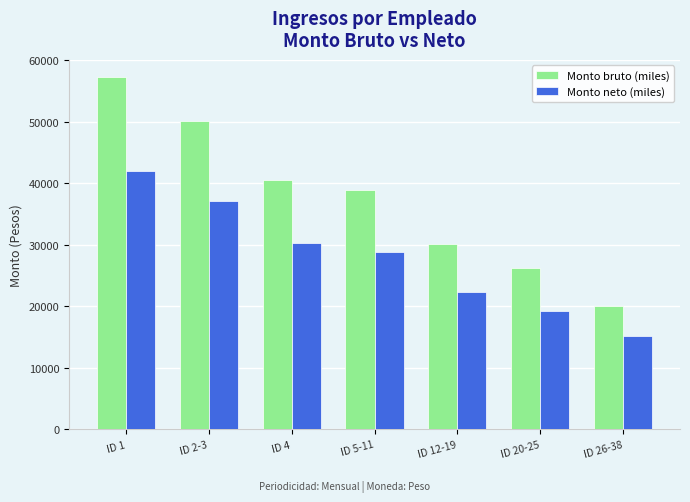

Rank the categories by Monto bruto (miles) value from highest to lowest.

ID 1, ID 2-3, ID 4, ID 5-11, ID 12-19, ID 20-25, ID 26-38